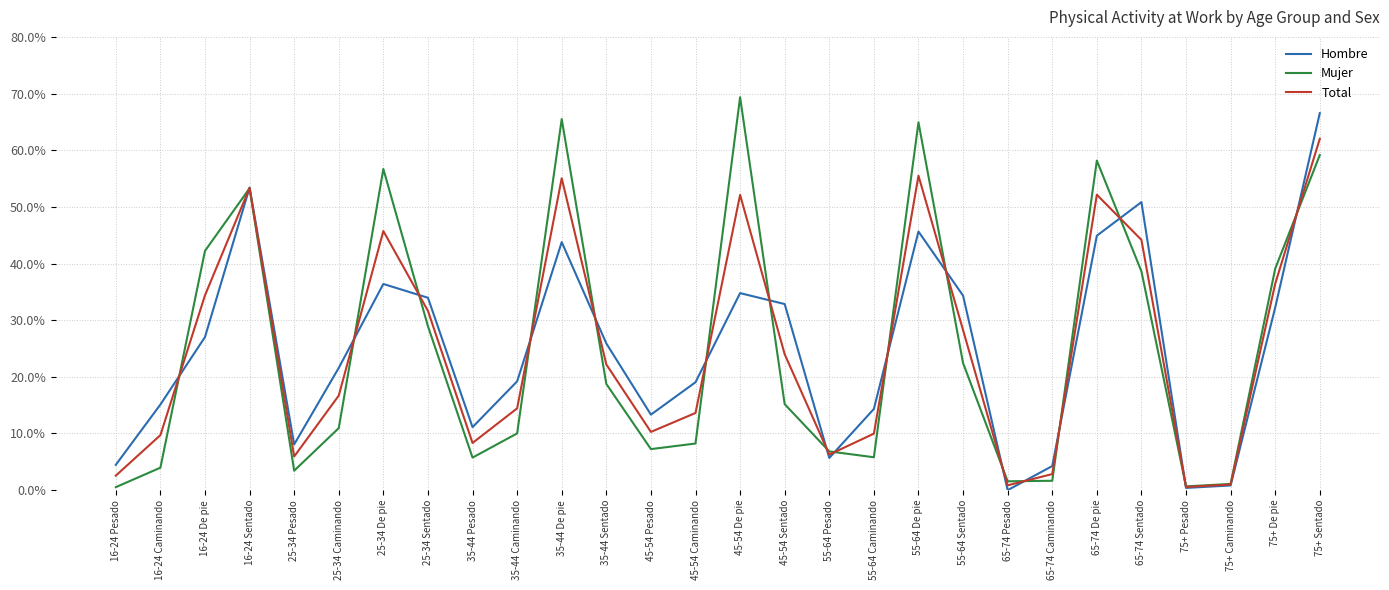

Between 16-24 De pie and 75+ Sentado, which series saw the biggest shift?

Hombre